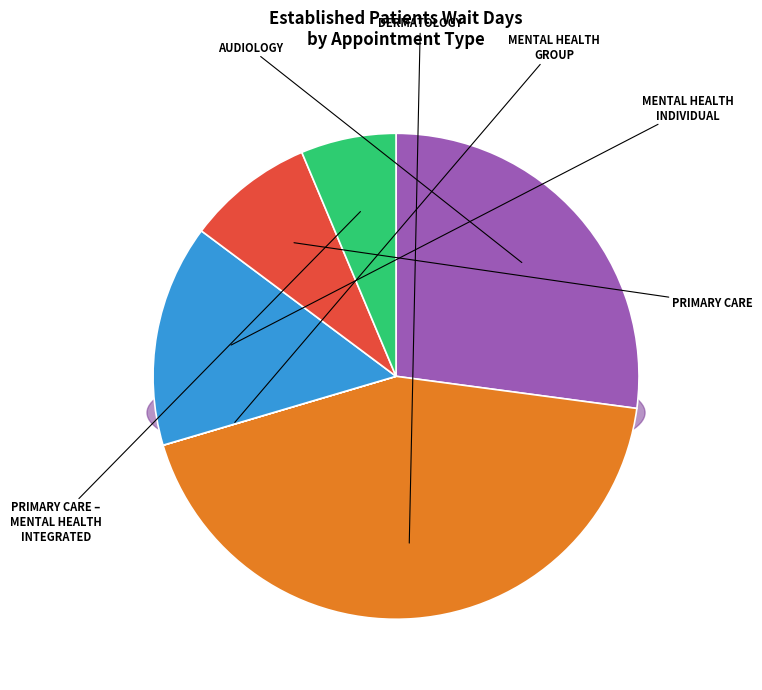

To the nearest percent, what is the combined percentage of AUDIOLOGY and MENTAL HEALTH GROUP?

27%